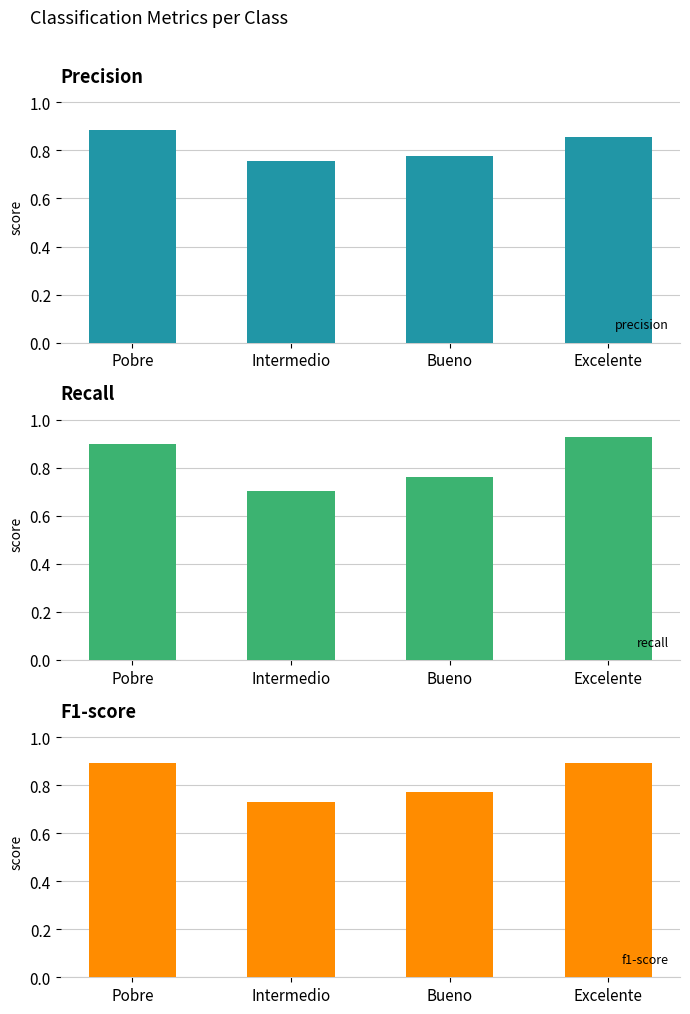

True or false: recall has a value of 1.3 at Excelente.

False